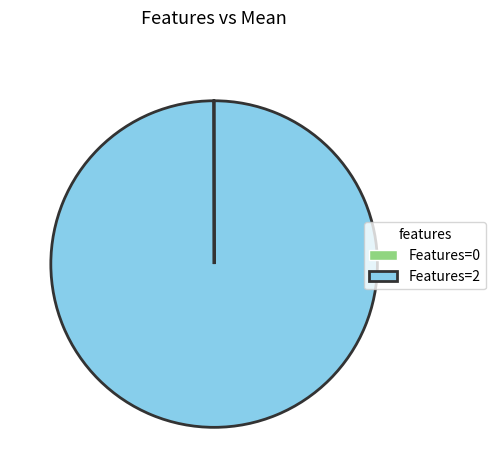

Which slice is the largest?

Features=2